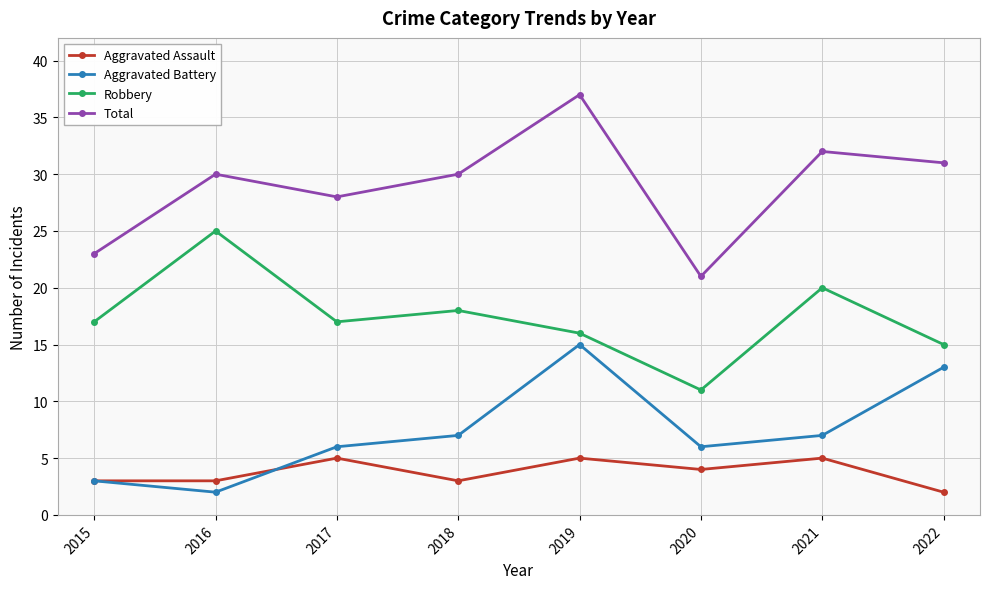

What are all the series names shown in the legend?

Aggravated Assault, Aggravated Battery, Robbery, Total